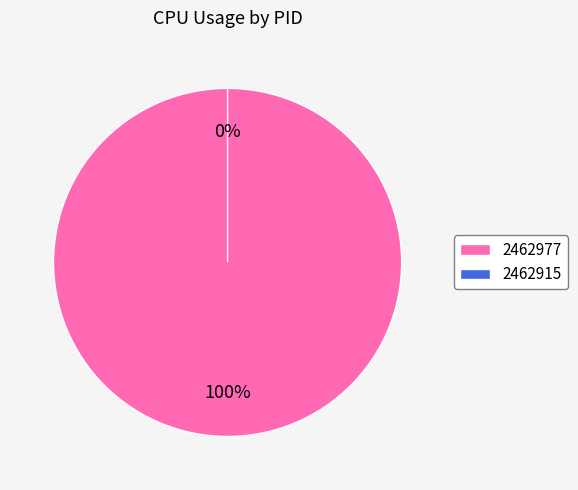

Rank the categories by value from highest to lowest.

2462977, 2462915